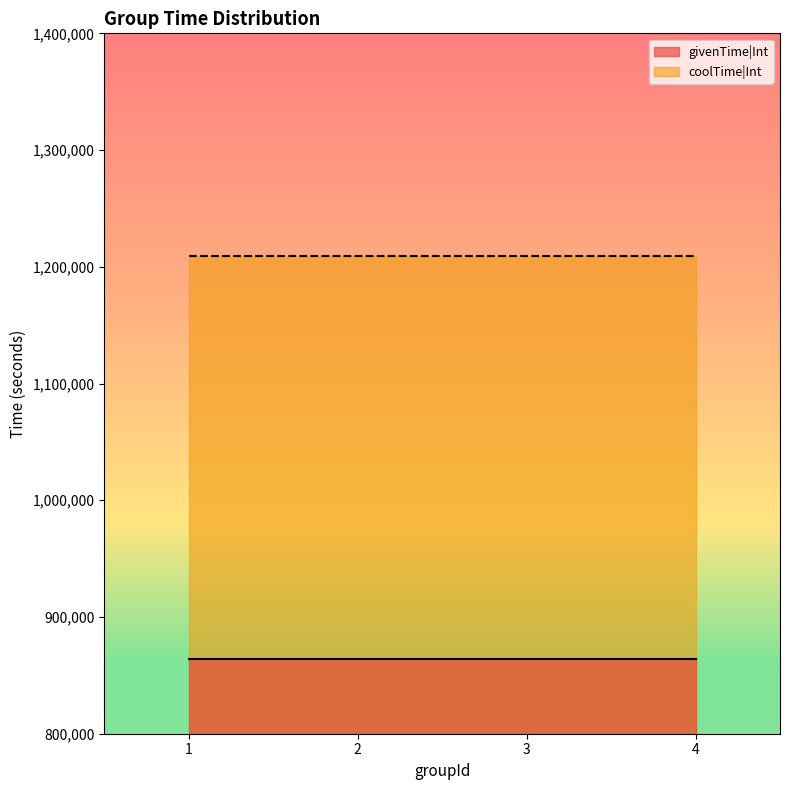

Between 1 and 2, which is larger?

1